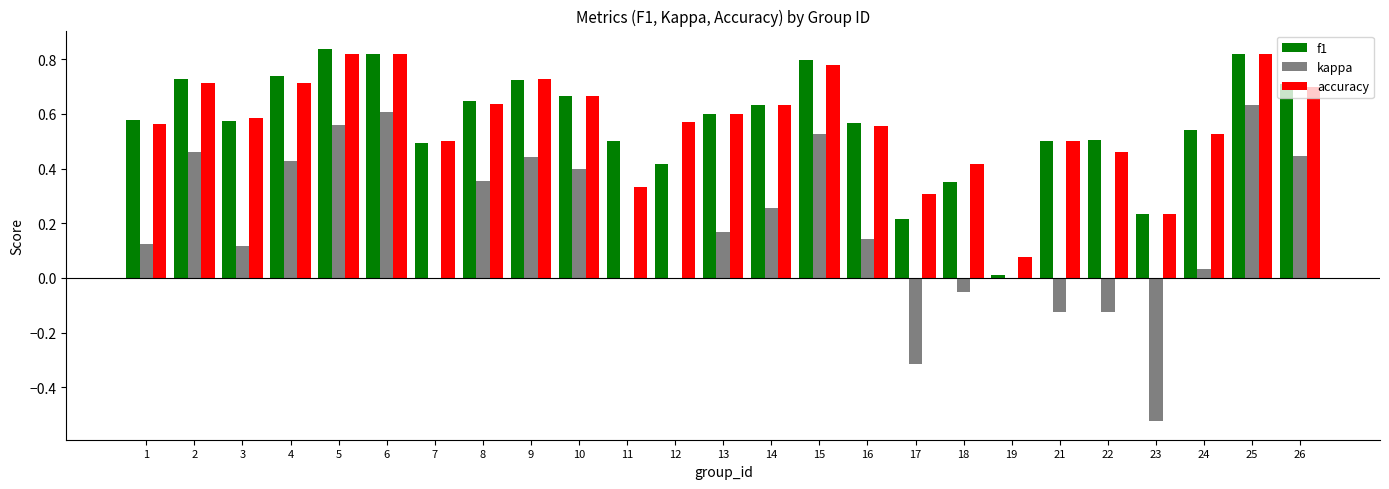

Which series changed the most between 11 and 23?

kappa